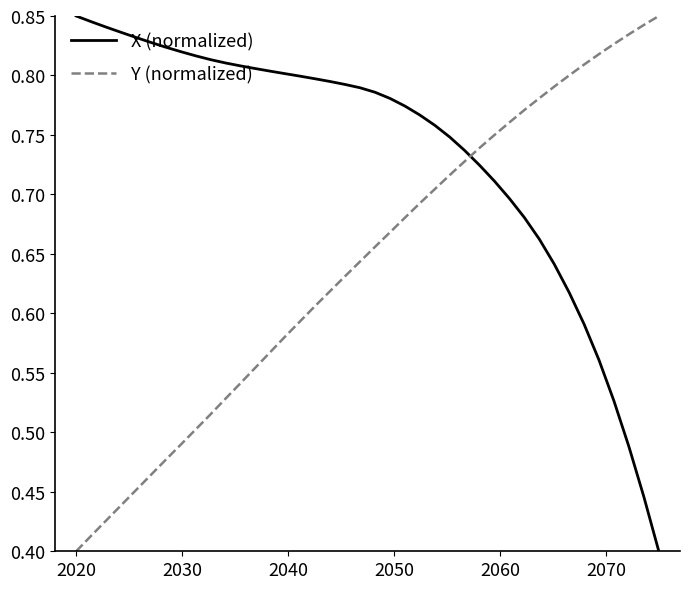

After their last crossing, which series has the higher values: X (normalized) or Y (normalized)?

Y (normalized)